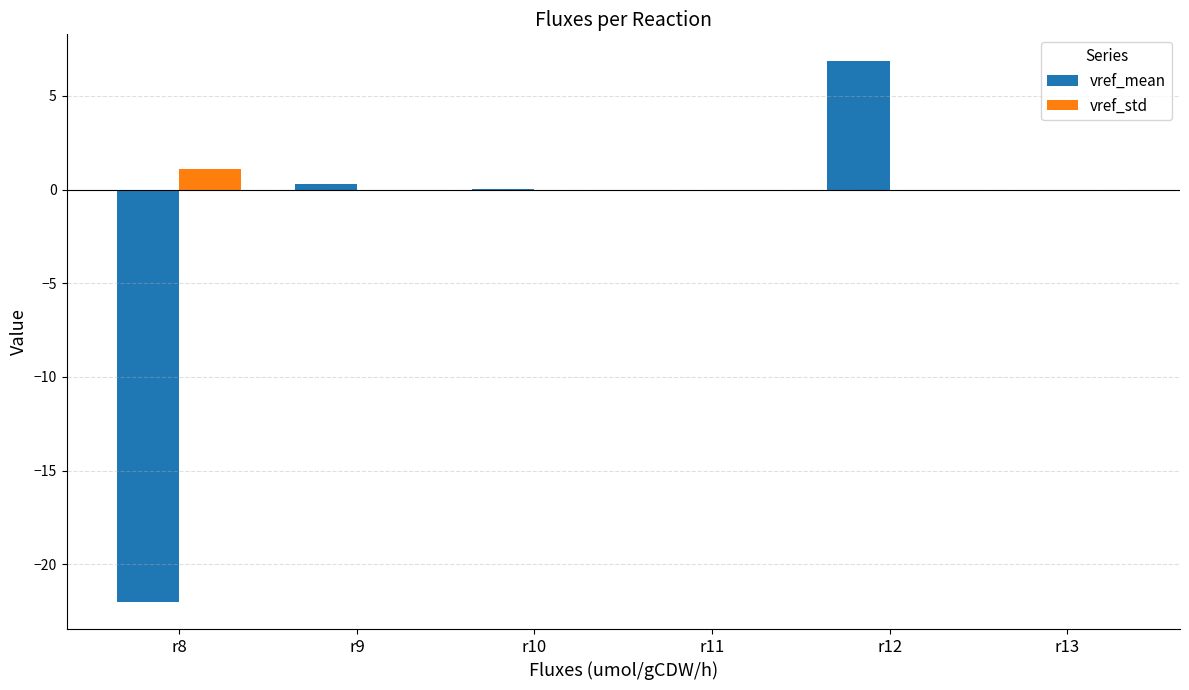

Which series changed the most between r11 and r12?

vref_mean